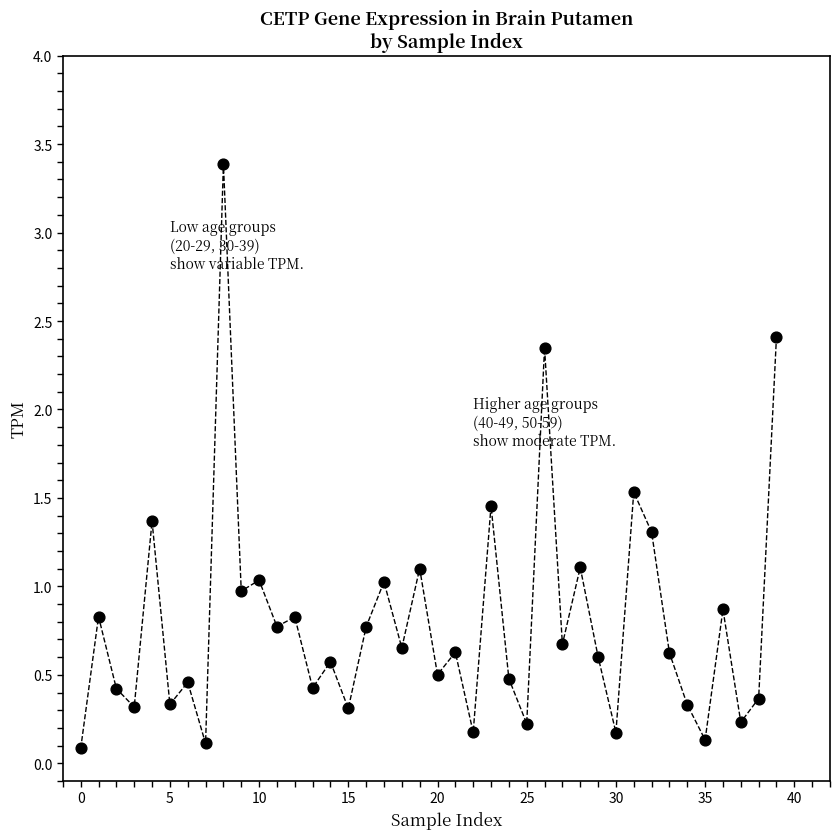

What is the range of Y values (max minus min)?

3.3